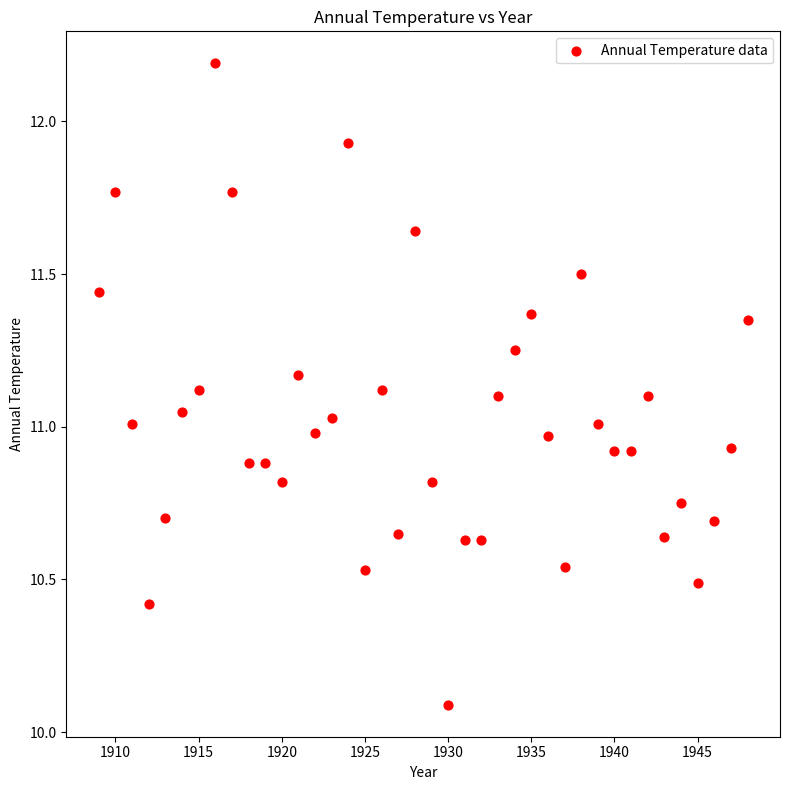

What is the range of X values (max minus min)?

39.0